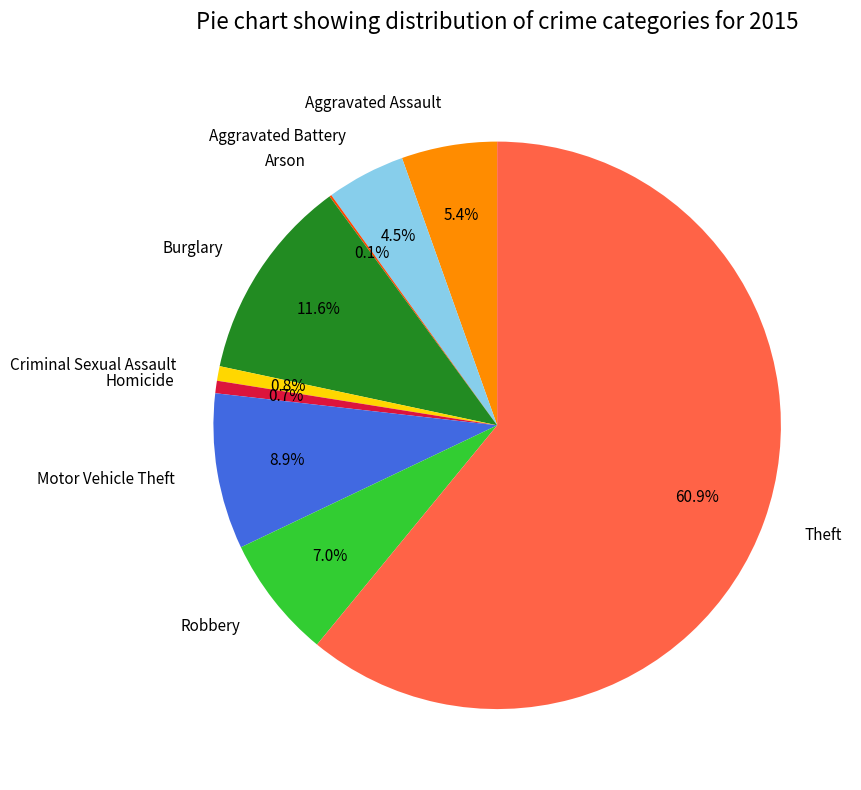

The Homicide slice represents 1% of the pie. True or false?

True